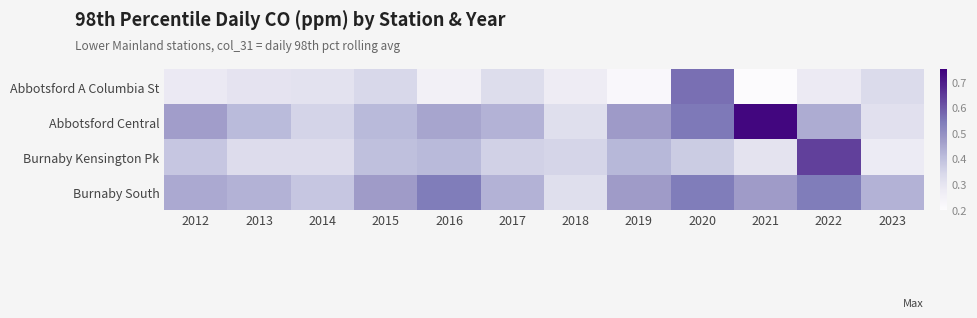

Which series changed the most between 2019 and 2023?

Abbotsford Central